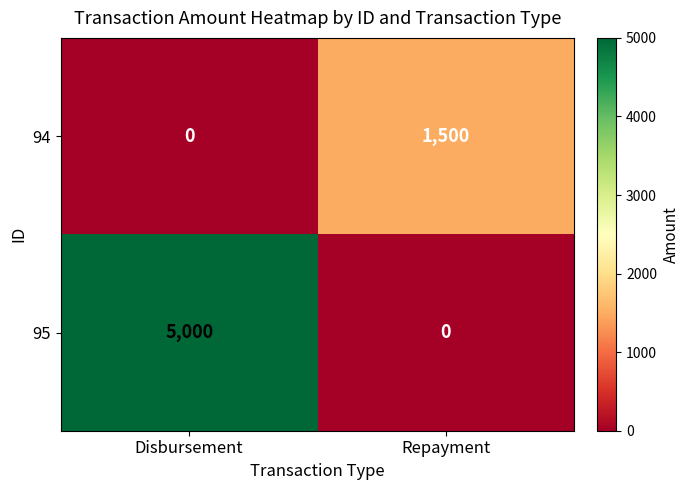

Is it true that 94 equals 1500 at Repayment?

True